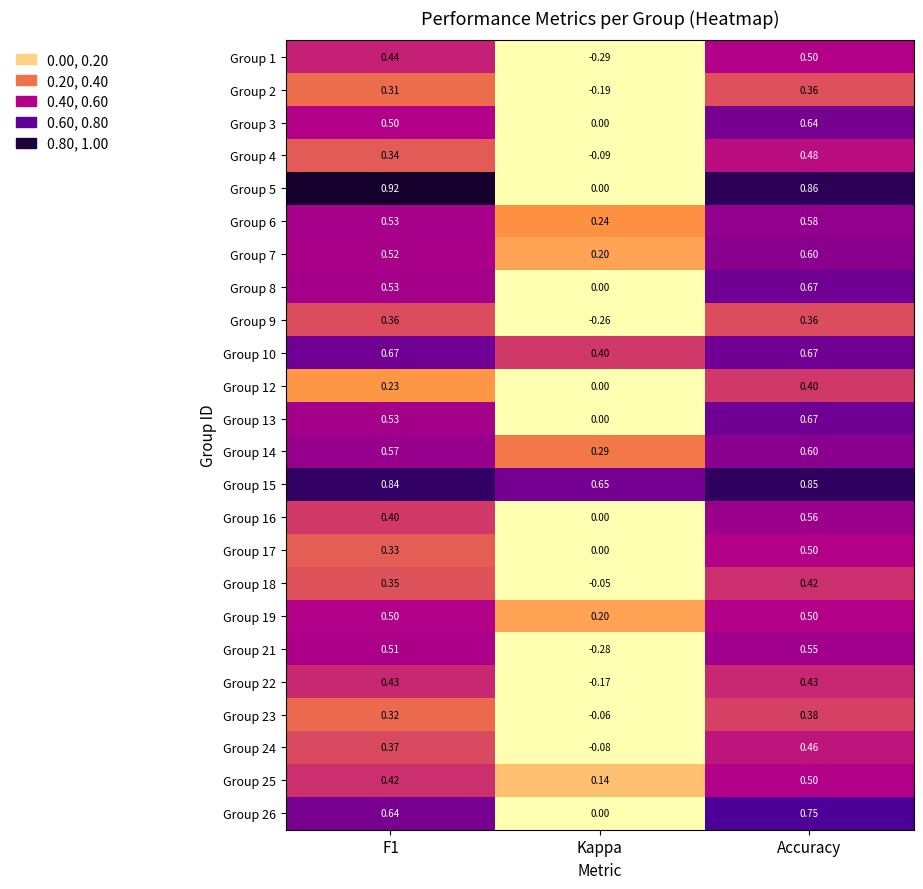

At which label is Group 22 closest to 0?

Kappa